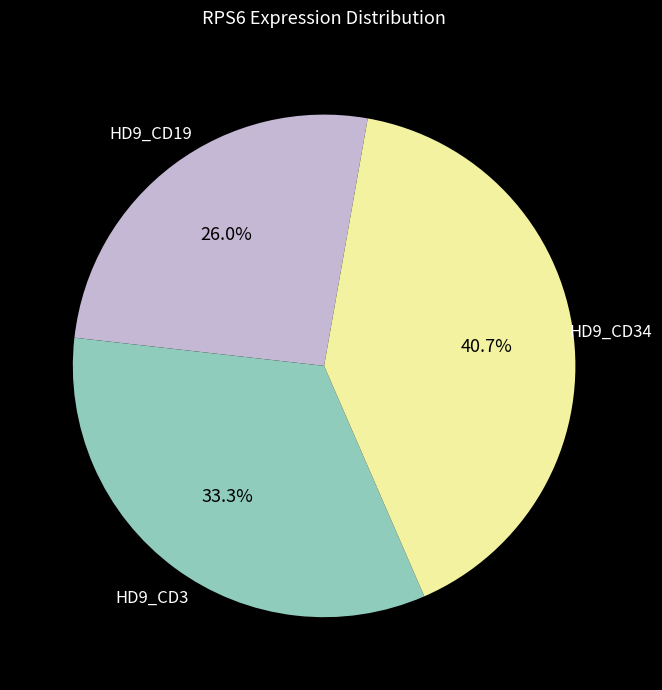

Rank the categories by value from highest to lowest.

HD9_CD34, HD9_CD3, HD9_CD19